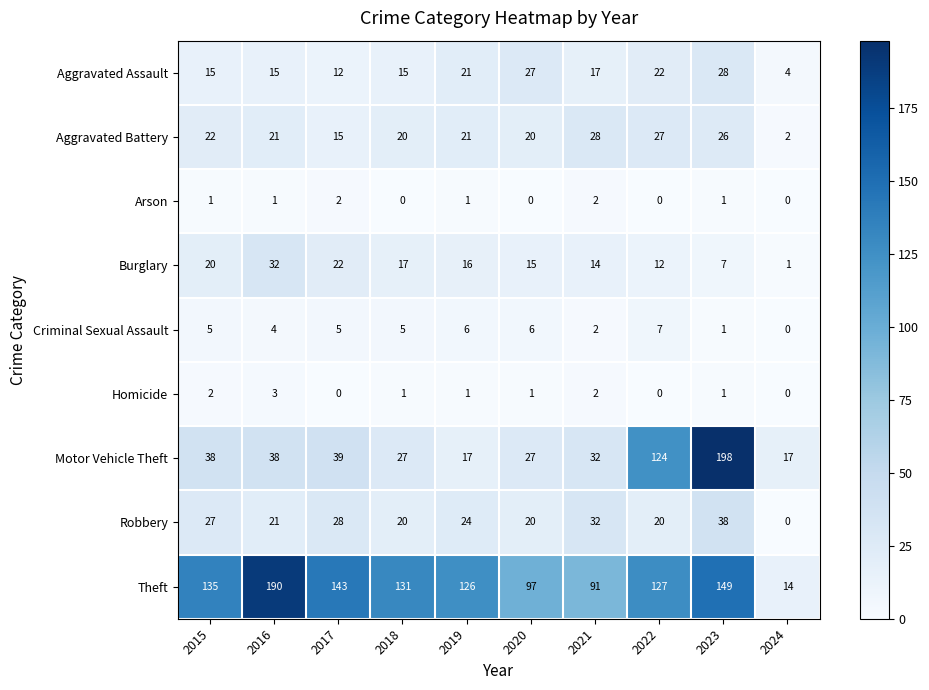

What is the spread (max minus min) of values at 2020?

97